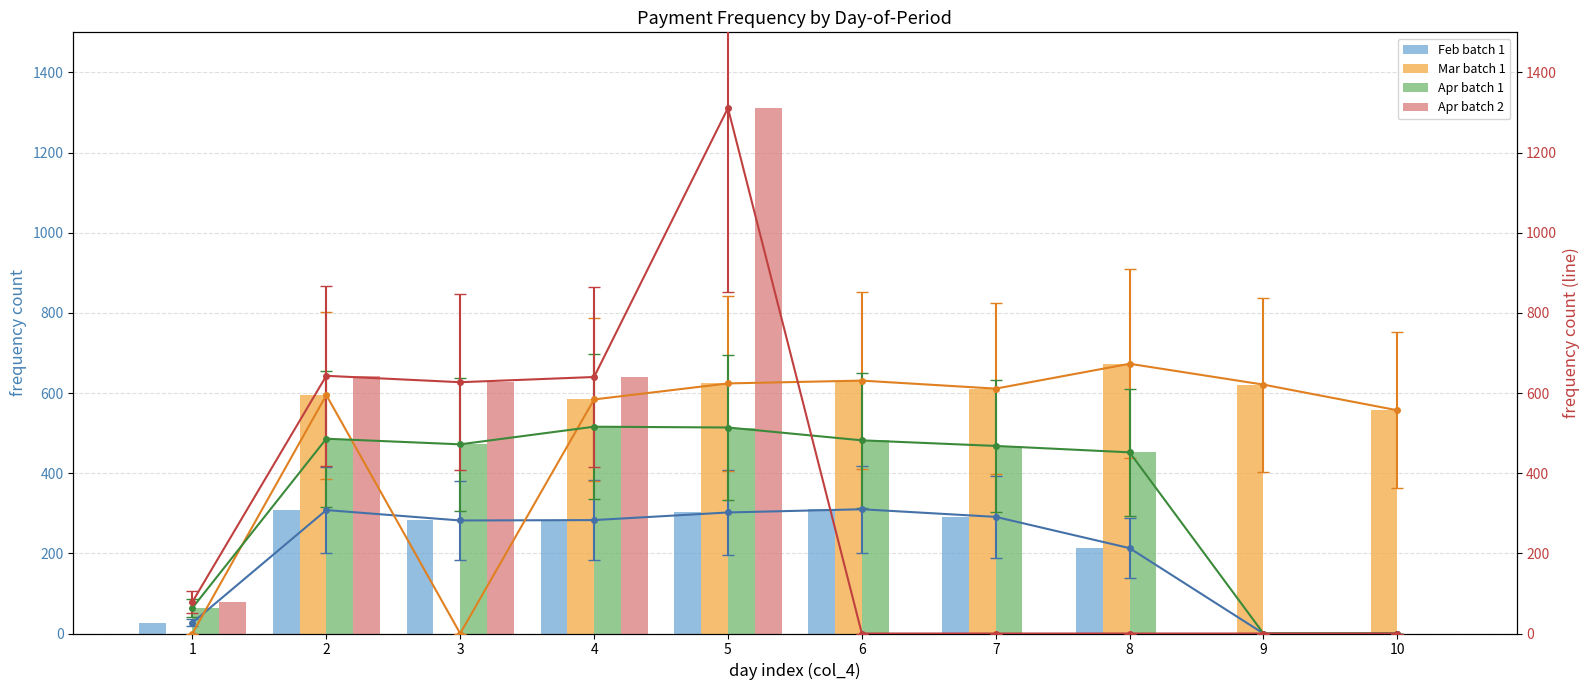

At which label does Apr batch 2 first exceed 79?

2